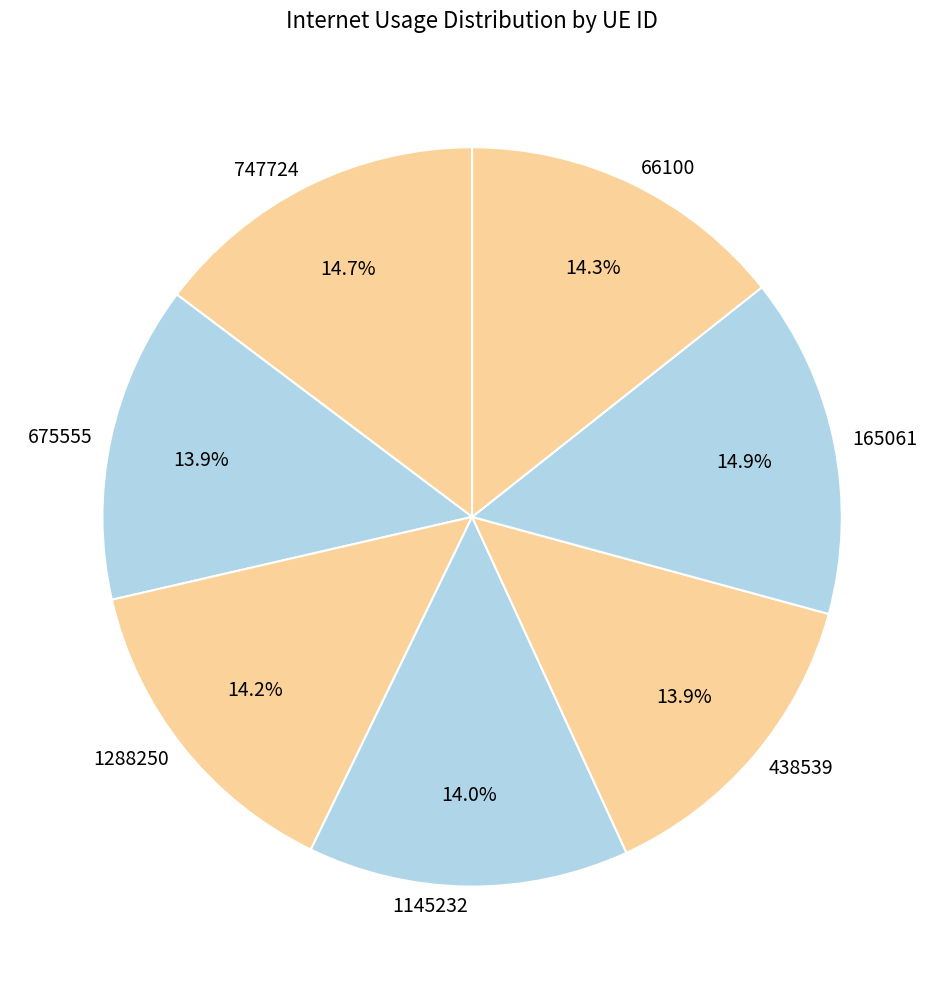

To the nearest percent, what portion does 165061 represent?

15%